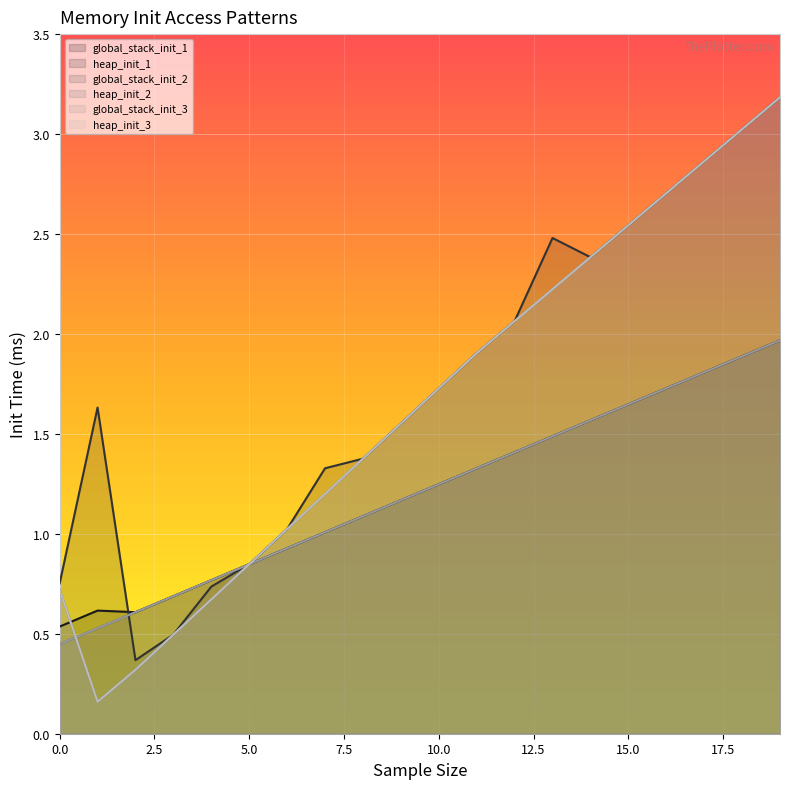

Rank the categories by global_stack_init_3 value from highest to lowest.

19, 18, 17, 16, 15, 14, 13, 12, 11, 10, 9, 8, 7, 6, 5, 4, 3, 2, 1, 0